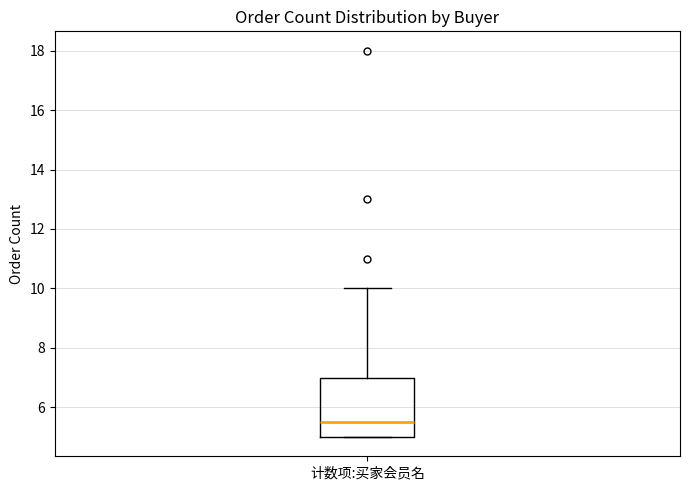

Transcribe this box plot: give where the median line is, the range the box spans, and where the two whiskers end, as read against the y-axis. The values are not printed on the chart, so give them approximately, as read against the axis.

median 5.6, box 5.0 to 7.0, whiskers 5.0 to 10.0